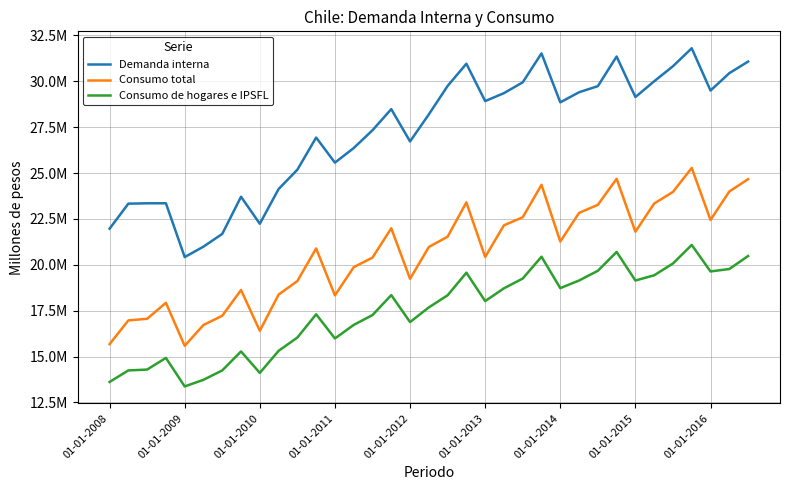

Reading right to left, extract all data points from this chart.

Demanda interna: 31069421	30437944	29492274	31796445	30816234	29996805	29138471	31345685	29730834	29400414	28848485	31515372	29940957	29350951	28917490	30952589	29742928	28193256	26719680	28479048	27328144	26359570	25564784	26930998	25180281	24126418	22236458	23707022	21682132	20989061	20419853	23351018	23349523	23329851	21966870
Consumo total: 24664507	23991469	22442248	25277736	23970767	23337527	21801909	24682895	23265503	22826403	21266320	24354949	22588325	22152356	20424973	23398640	21530075	20970157	19236527	21988891	20391123	19868836	18332541	20889653	19113969	18376199	16405034	18625179	17224048	16721582	15584980	17929155	17058511	16970085	15677460
Consumo de hogares e IPSFL: 20478269	19769716	19637941	21081699	20070664	19428143	19143716	20700547	19673307	19144137	18727059	20437536	19251355	18717693	18023409	19568511	18338641	17678218	16880263	18348106	17261172	16724235	15985866	17304517	16036375	15312034	14110586	15279182	14246334	13734622	13373127	14926936	14292157	14245252	13617564